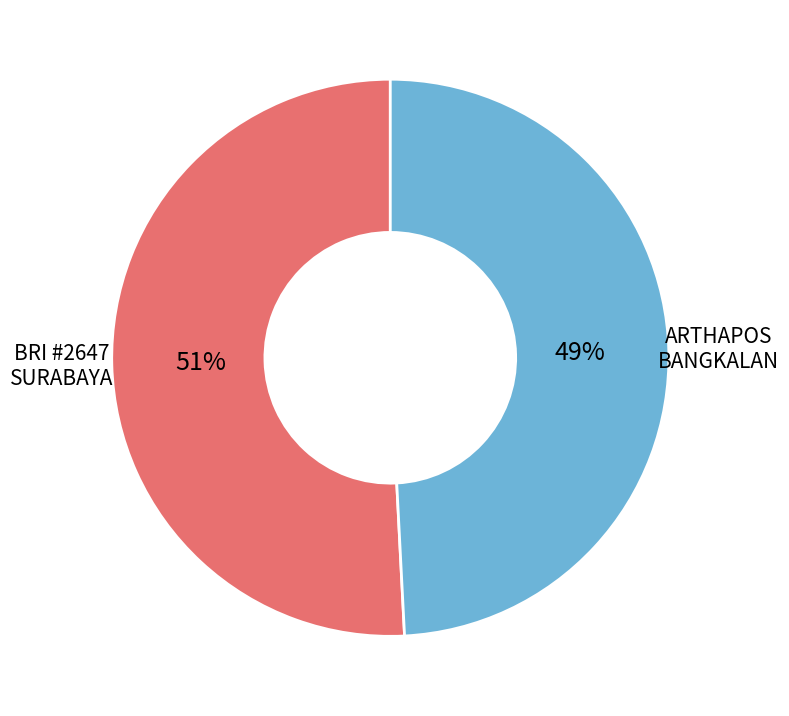

How many segments does this pie chart have?

2